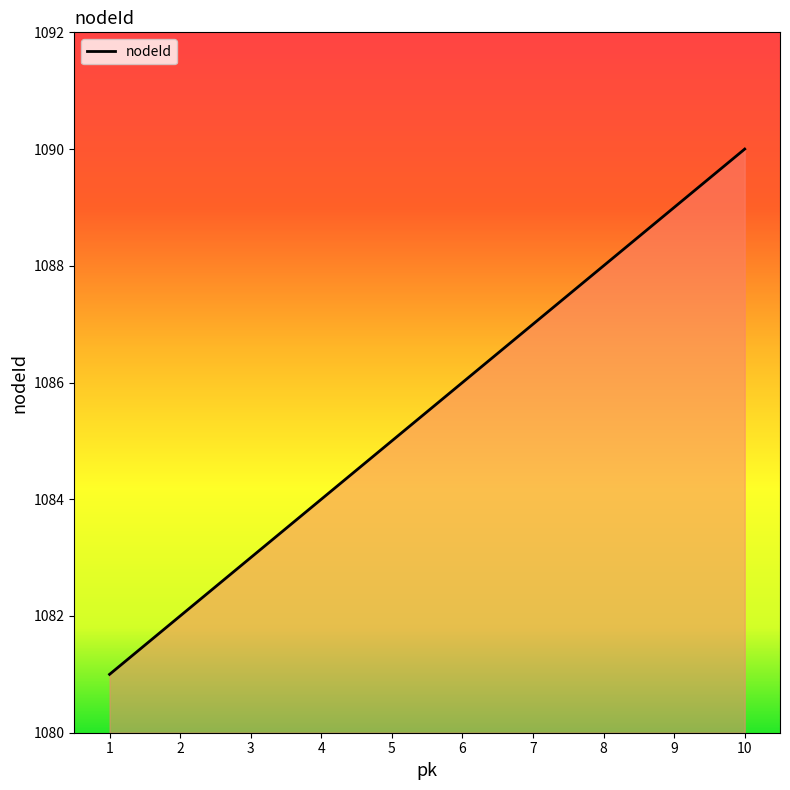

The chart shows a value of 1741 at 2. True or false?

False